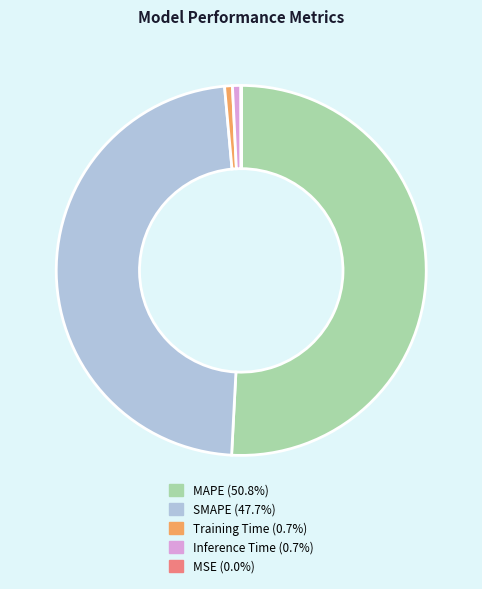

Which slice is the largest?

MAPE